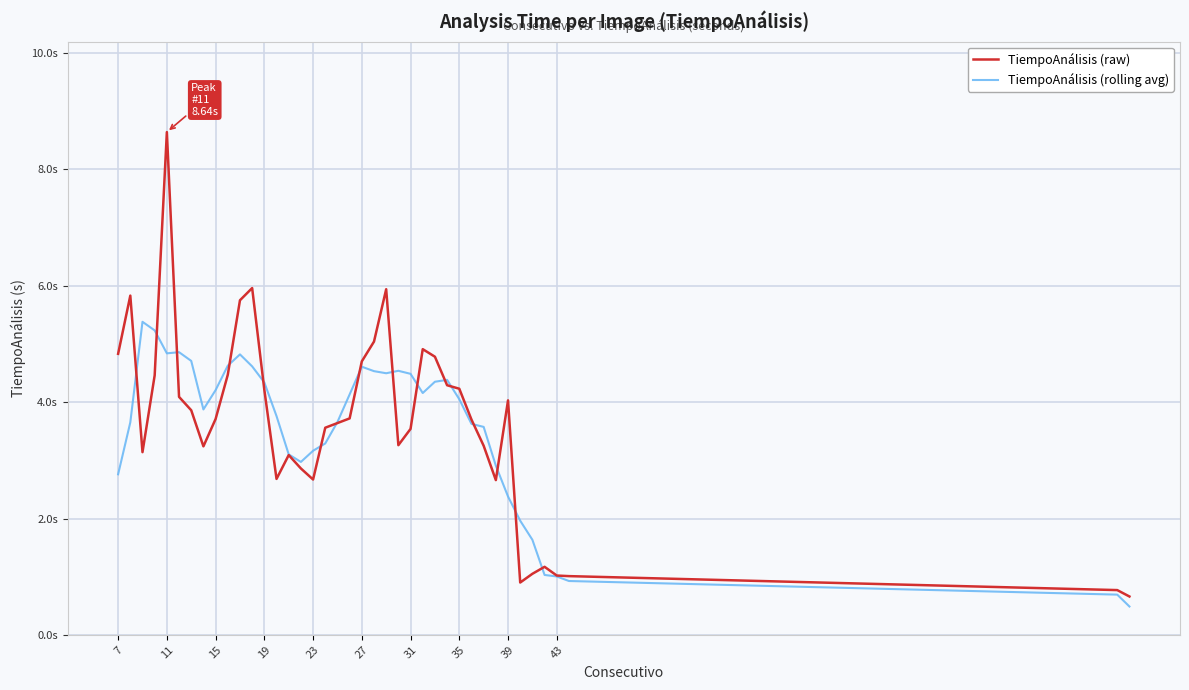

Reading left to right, transcribe all the data shown in this chart.

TiempoAnálisis (raw): 4.8	5.8	3.1	4.5	8.6	4.1	3.9	3.2	3.7	4.5	5.8	6.0	4.2	2.7	3.1	2.9	2.7	3.6	3.6	3.7	4.7	5.0	5.9	3.3	3.5	4.9	4.8	4.3	4.2	3.7	3.2	2.7	4.0	0.9	1.1	1.2	1.0	1.0	0.8	0.7
TiempoAnálisis (rolling avg): 2.8	3.7	5.4	5.2	4.8	4.9	4.7	3.9	4.2	4.6	4.8	4.6	4.3	3.8	3.1	3.0	3.2	3.3	3.7	4.1	4.6	4.5	4.5	4.5	4.5	4.2	4.4	4.4	4.1	3.6	3.6	2.9	2.4	2.0	1.6	1.0	1.0	0.9	0.7	0.5